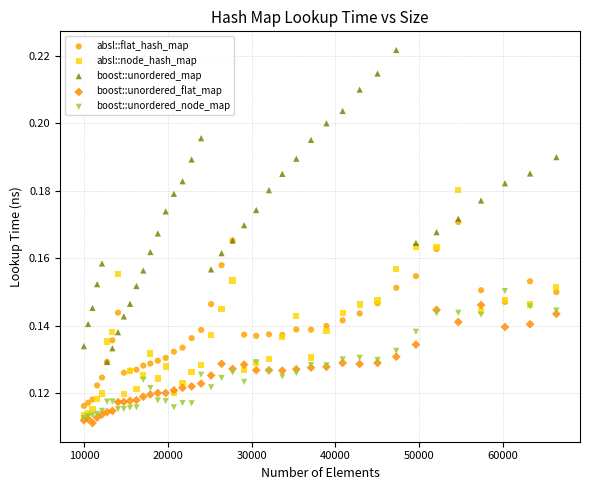

Which series has the largest Y range (max minus min)?

boost::unordered_map